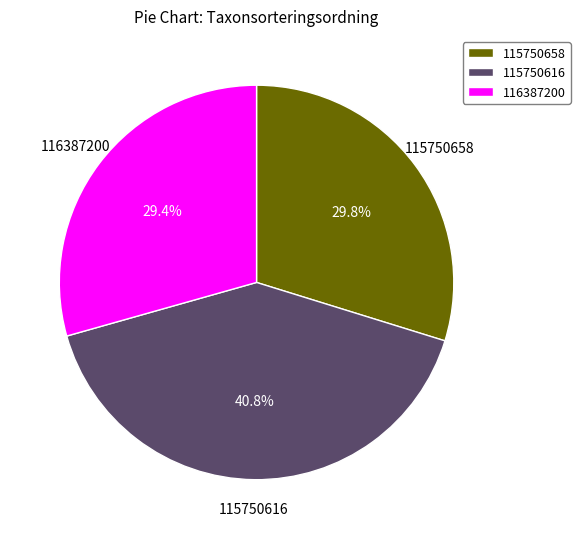

Approximately how many times larger is the value at 115750616 compared to 116387200?

1.4